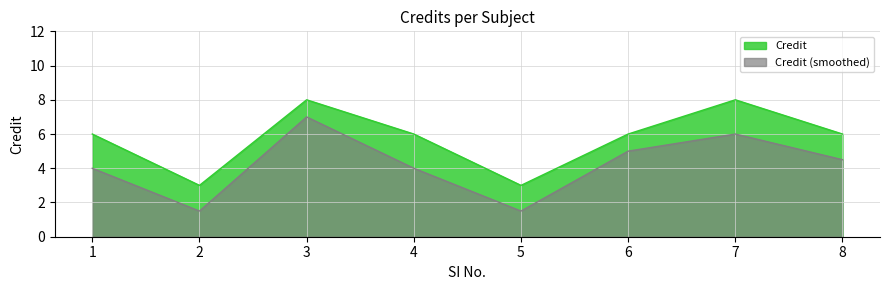

Count the number of values greater than 6.

2